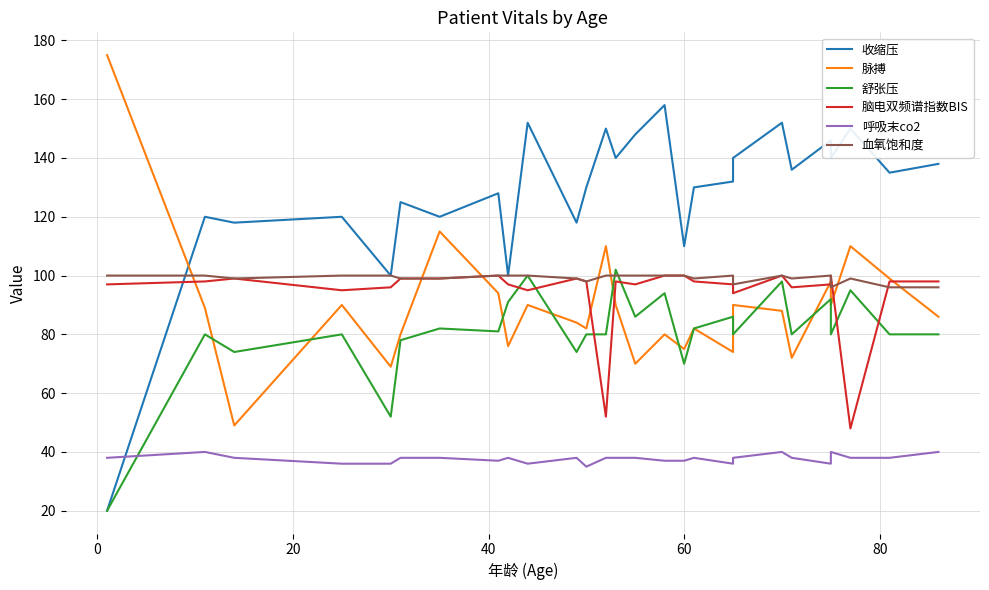

Reading right to left, transcribe all the data shown in this chart.

收缩压: 138	135	150	140	146	136	152	140	132	130	110	158	148	140	150	130	118	152	100	128	120	125	100	120	118	120	20
脉搏: 86	99	110	90	98	72	88	90	74	82	75	80	70	90	110	82	84	90	76	94	115	80	69	90	49	89	175
舒张压: 80	80	95	80	92	80	98	80	86	82	70	94	86	102	80	80	74	100	91	81	82	78	52	80	74	80	20
脑电双频谱指数BIS: 98	98	48	100	97	96	100	94	97	98	100	100	97	98	52	98	99	95	97	100	99	99	96	95	99	98	97
呼吸末co2: 40	38	38	40	36	38	40	38	36	38	37	37	38	38	38	35	38	36	38	37	38	38	36	36	38	40	38
血氧饱和度: 96	96	99	96	100	99	100	97	100	99	100	100	100	100	100	98	99	100	100	100	99	99	100	100	99	100	100